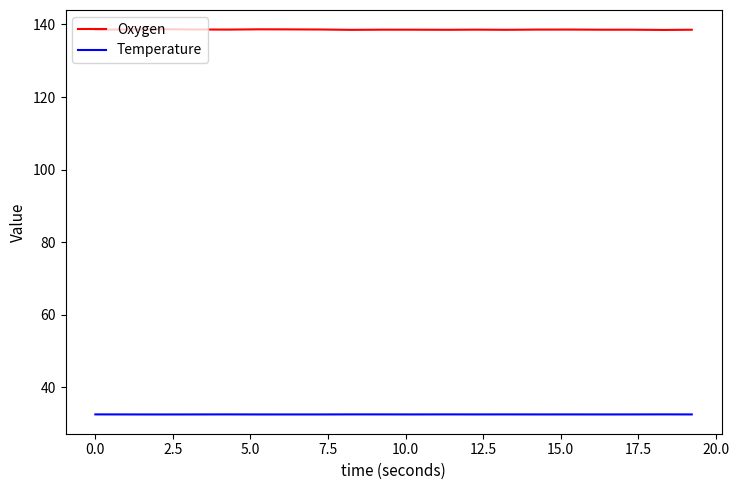

What is the smallest value displayed?

32.5